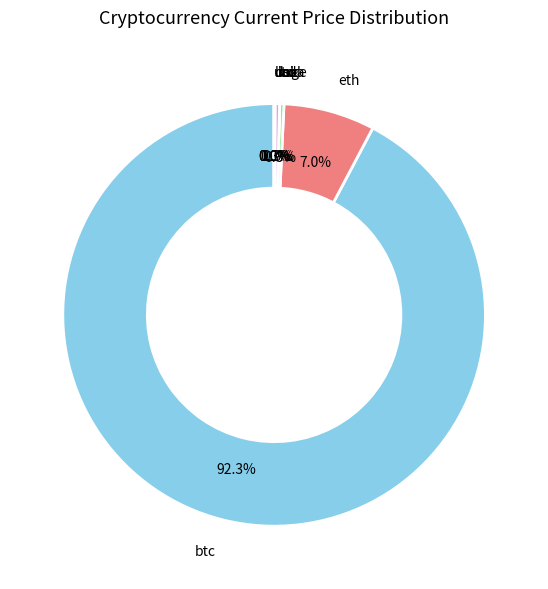

Does any single category account for the majority?

Yes